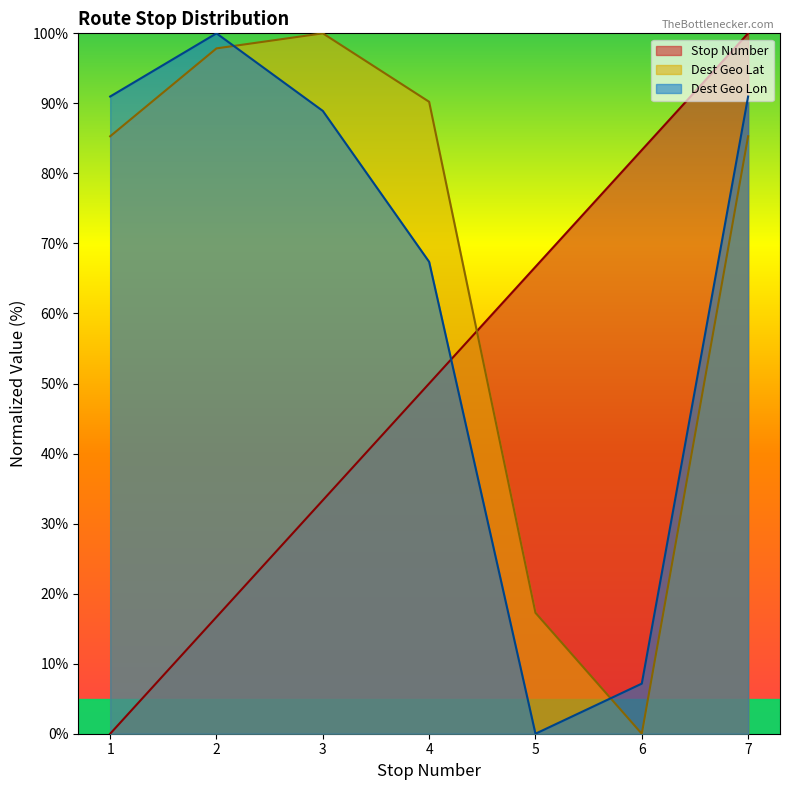

Count the number of data series in this chart.

3